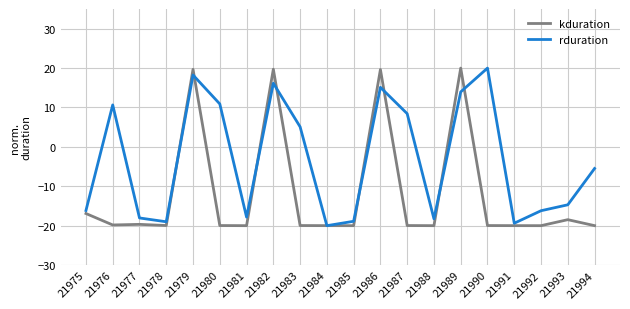

Which series changed the most between 21975 and 21984?

rduration